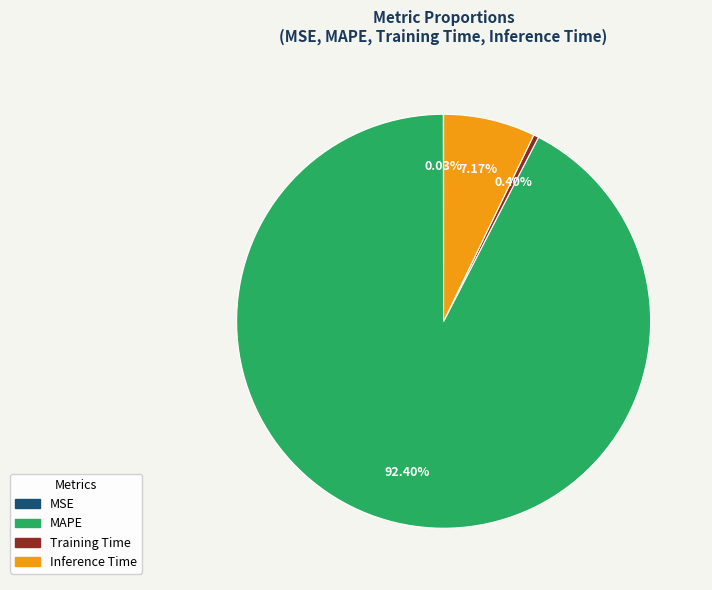

Which slice is the largest?

MAPE